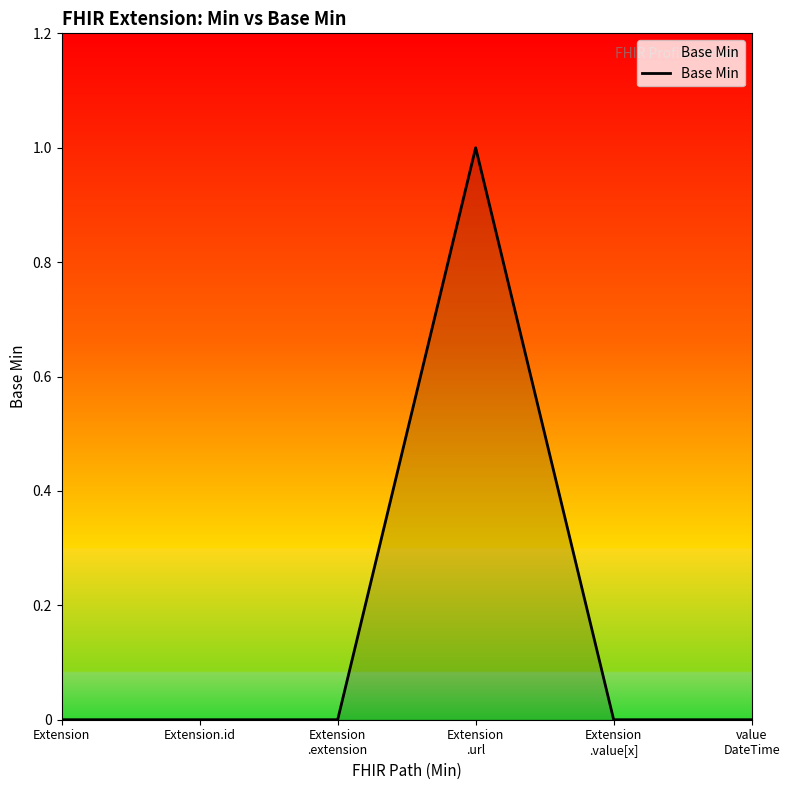

The value at Extension is 0. True or false?

True